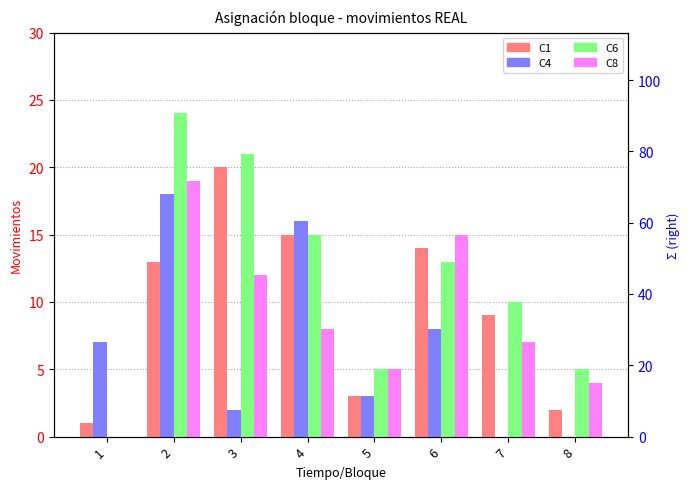

Reading right to left, what are all the values shown in this chart?

C1: 8=2	7=9	6=14	5=3	4=15	3=20	2=13	1=1
C4: 8=0	7=0	6=8	5=3	4=16	3=2	2=18	1=7
C6: 8=5	7=10	6=13	5=5	4=15	3=21	2=24	1=0
C8: 8=4	7=7	6=15	5=5	4=8	3=12	2=19	1=0